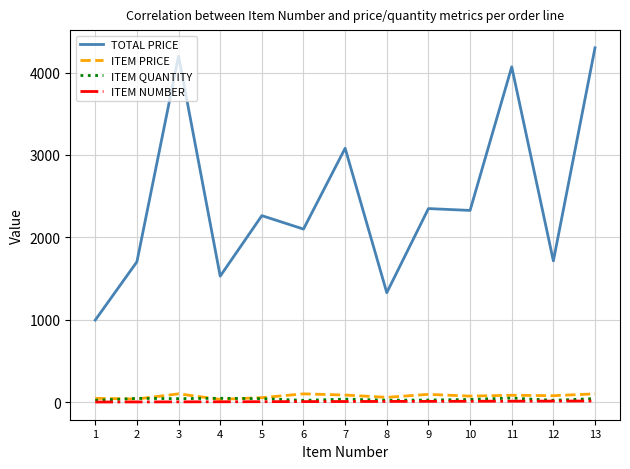

At which category does TOTAL PRICE reach its first local peak?

3